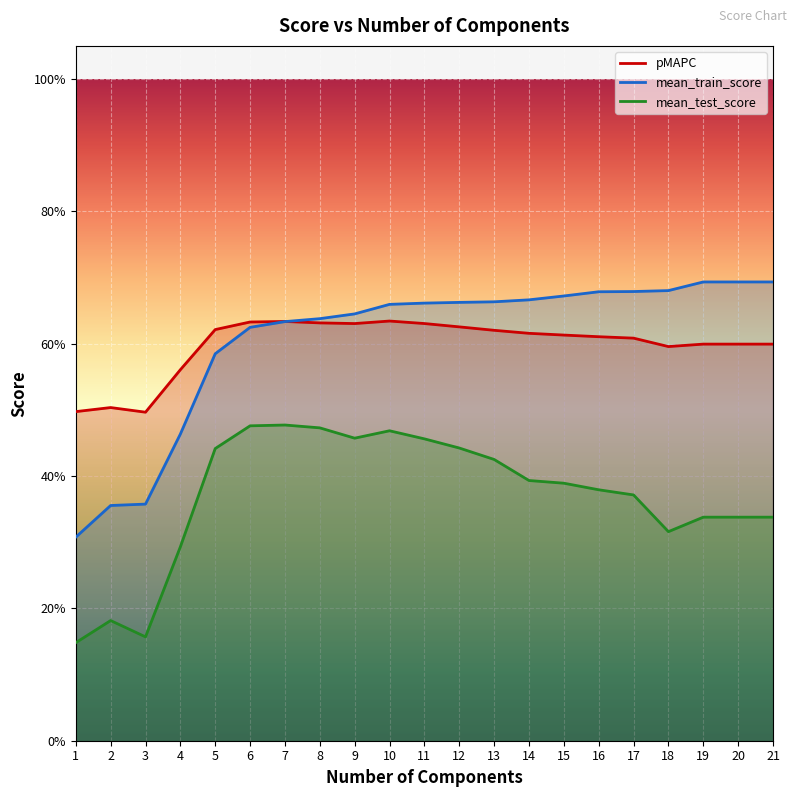

At which category is the sum across all series the highest?

10